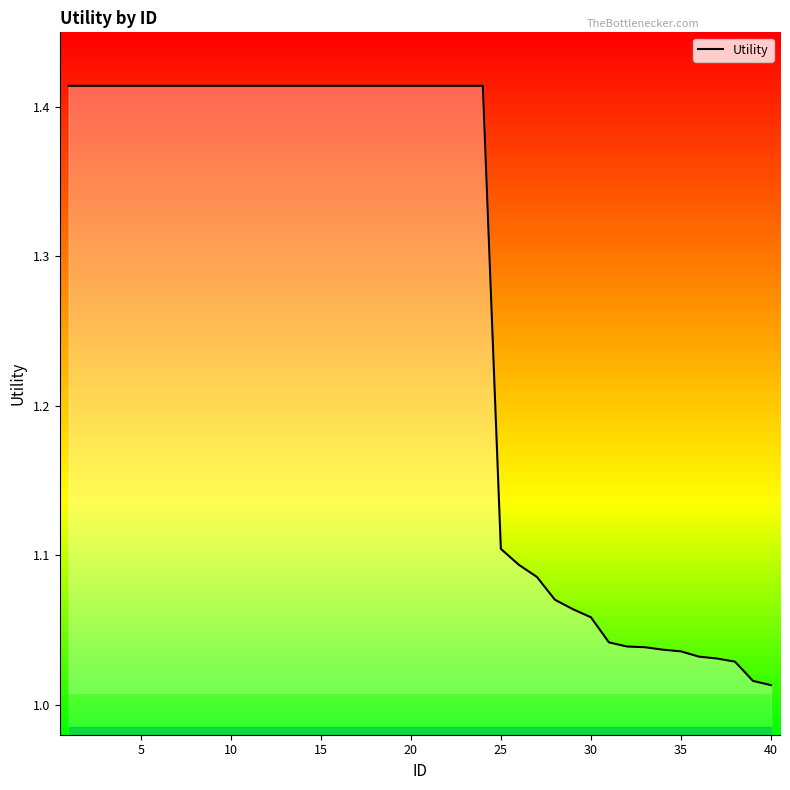

What is the difference between the maximum and minimum values?

0.4